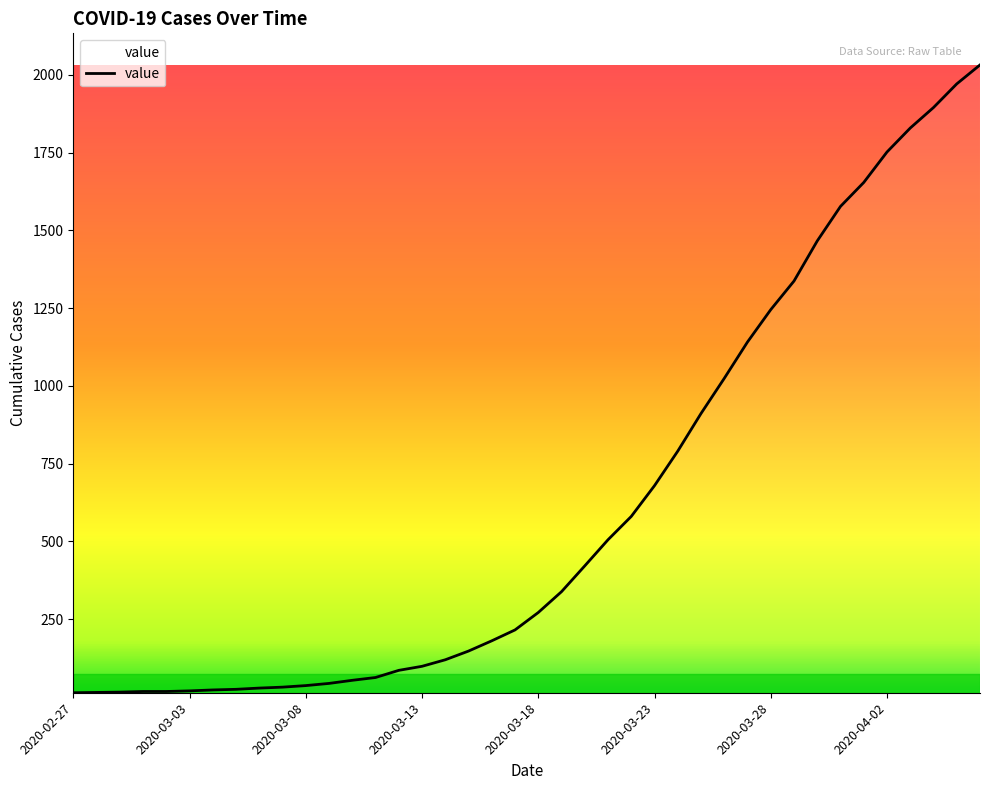

What is the maximum value shown in the chart?

2032